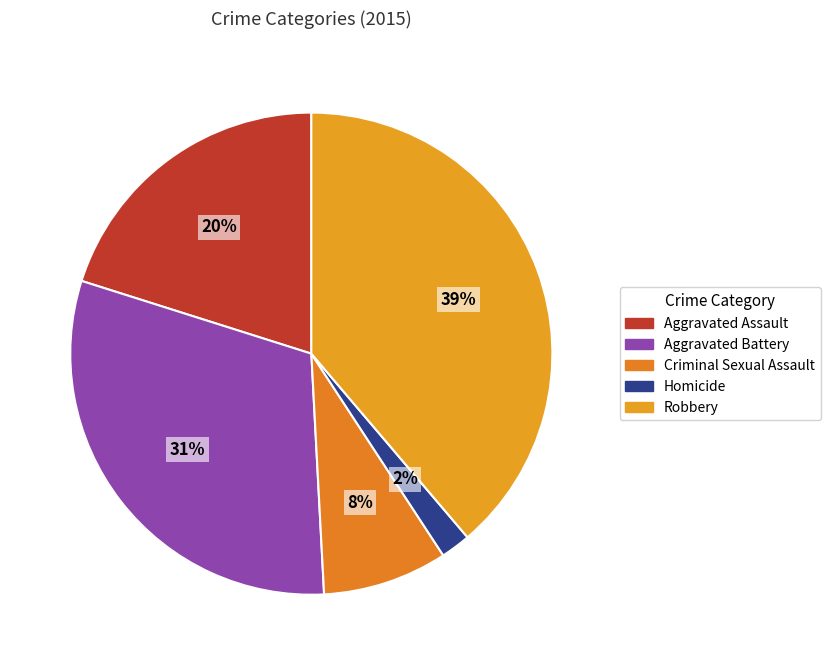

The Aggravated Battery slice represents 36% of the pie. True or false?

False